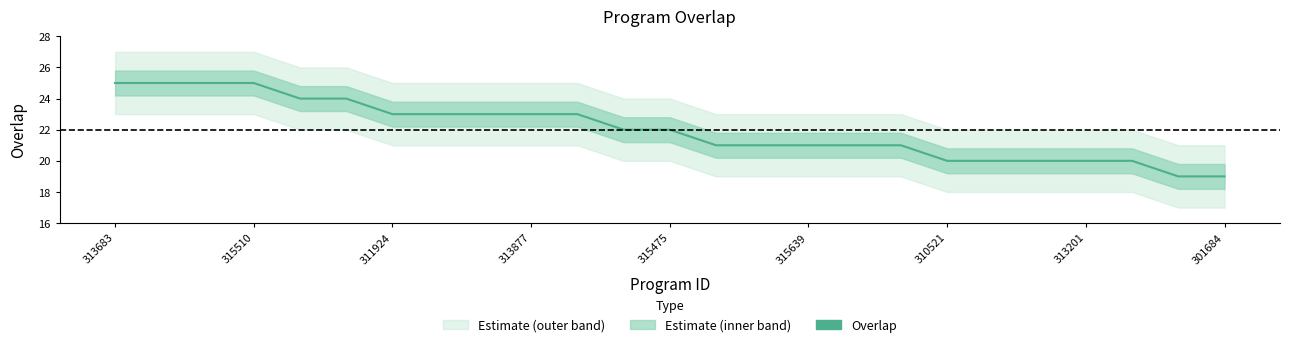

How many lines are shown in the chart?

1